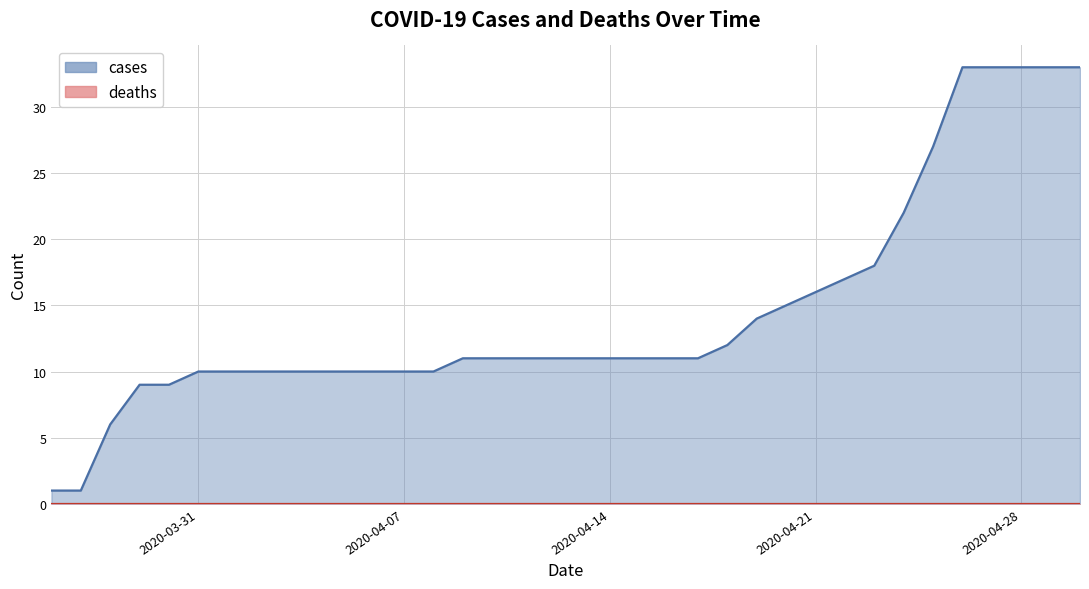

True or false: the data shows 24 at 2020-04-22.

False